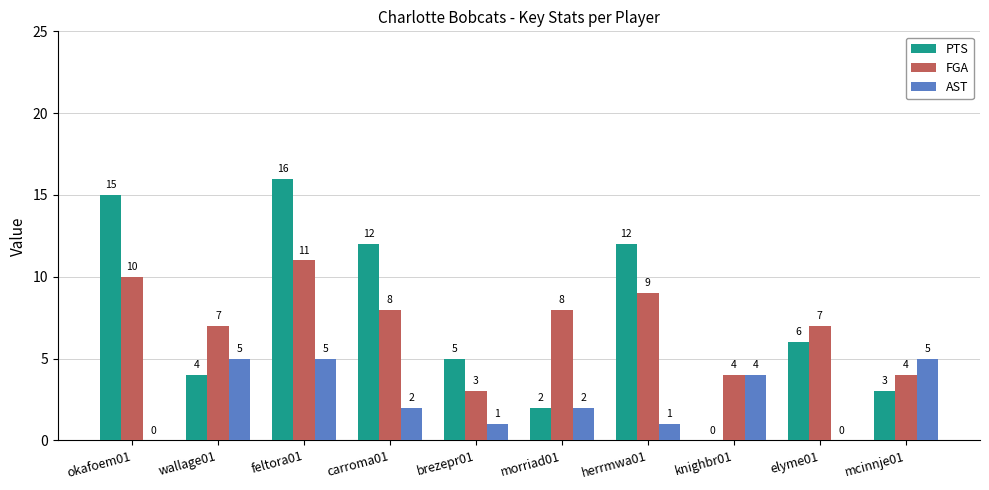

Count the number of data series in this chart.

3